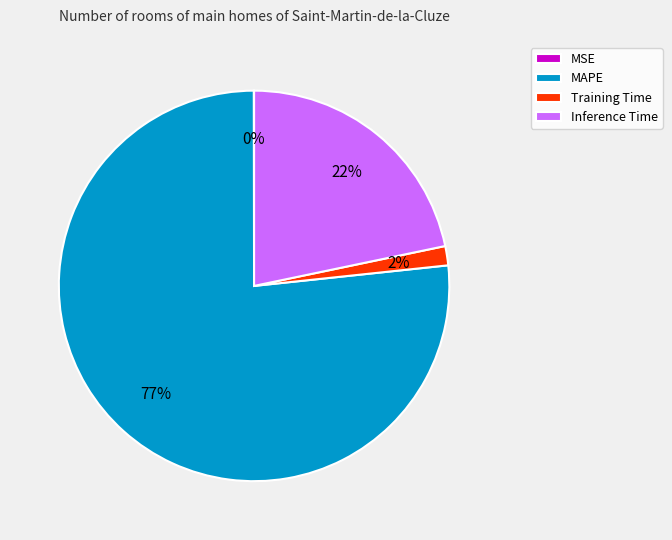

Which category has the biggest portion of the pie?

MAPE